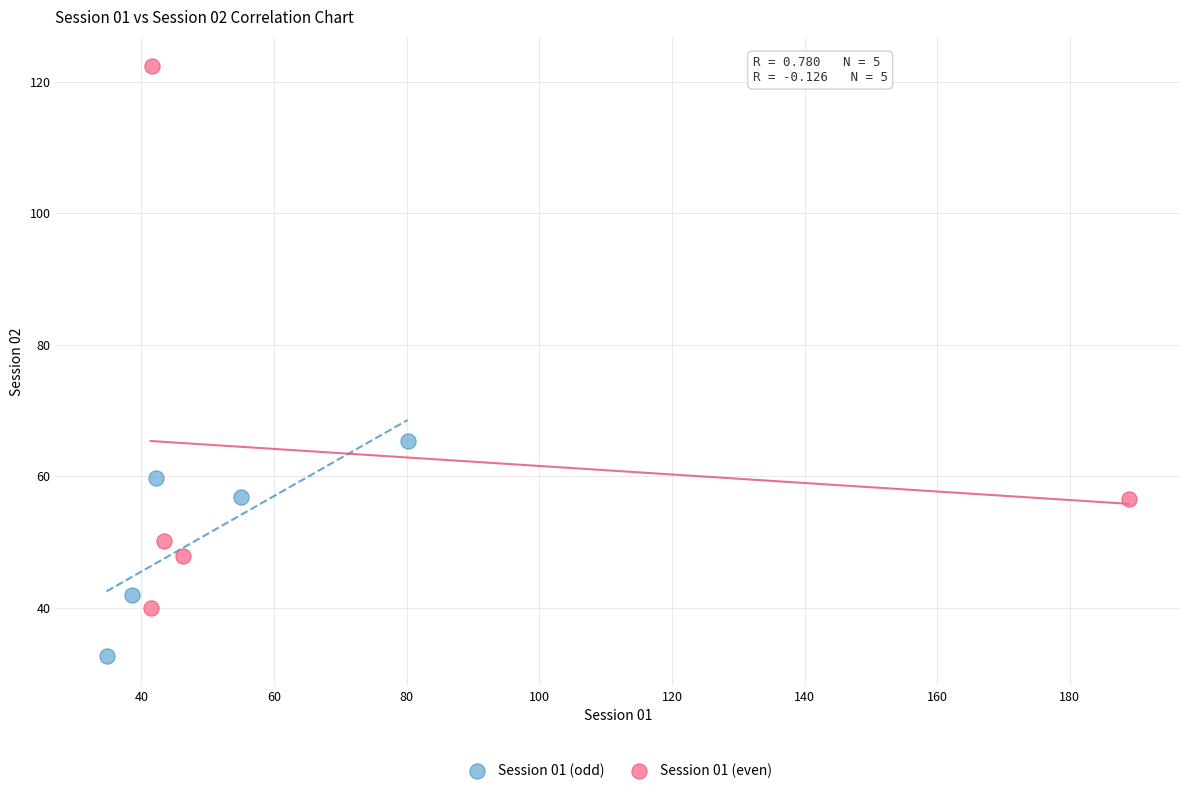

Which series contains the highest Y value?

Session 01 (even)